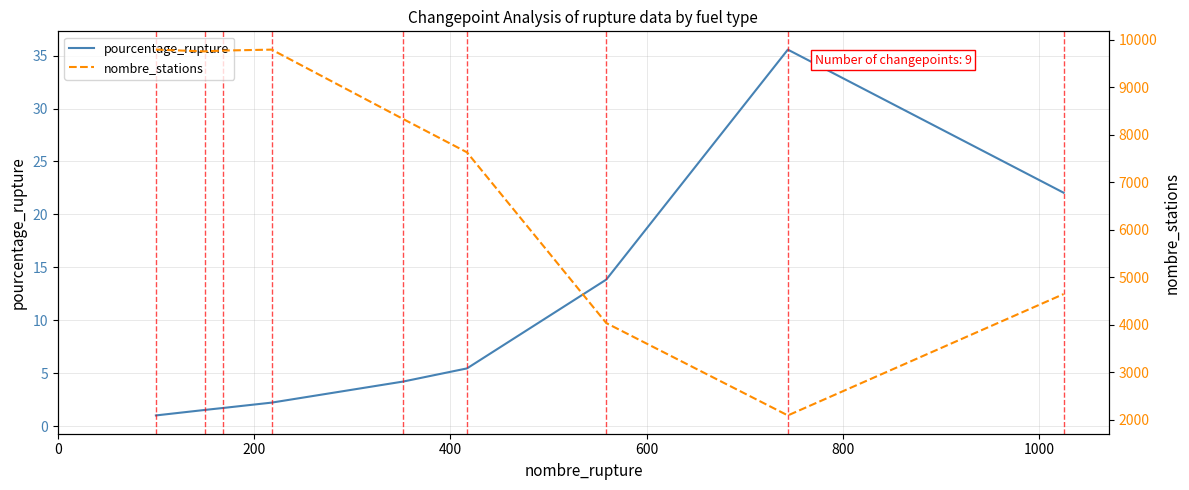

True or false: nombre_stations and pourcentage_rupture intersect in this chart.

False